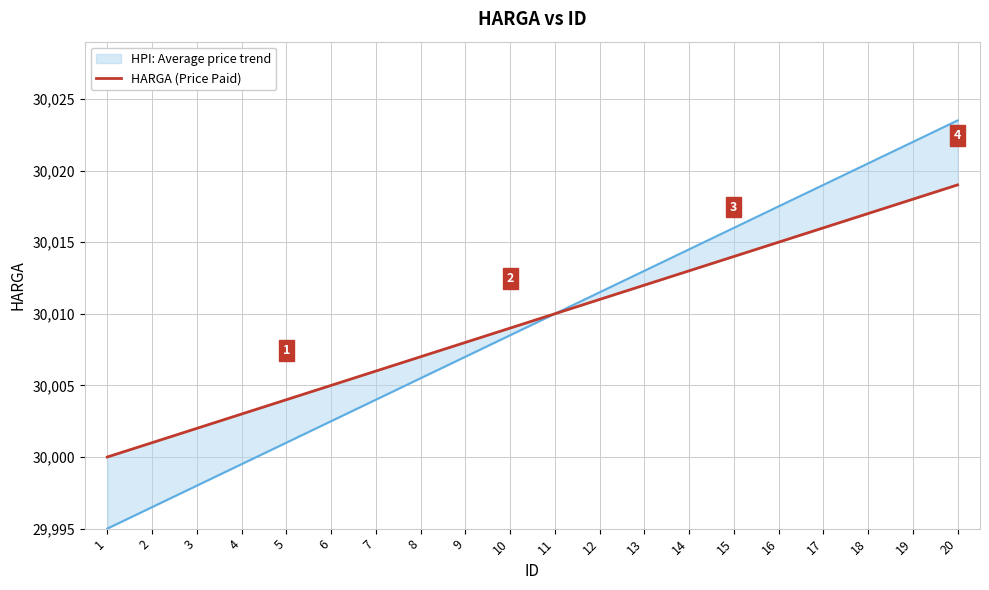

List the labels in order of value, largest first.

20, 19, 18, 17, 16, 15, 14, 13, 12, 11, 10, 9, 8, 7, 6, 5, 4, 3, 2, 1